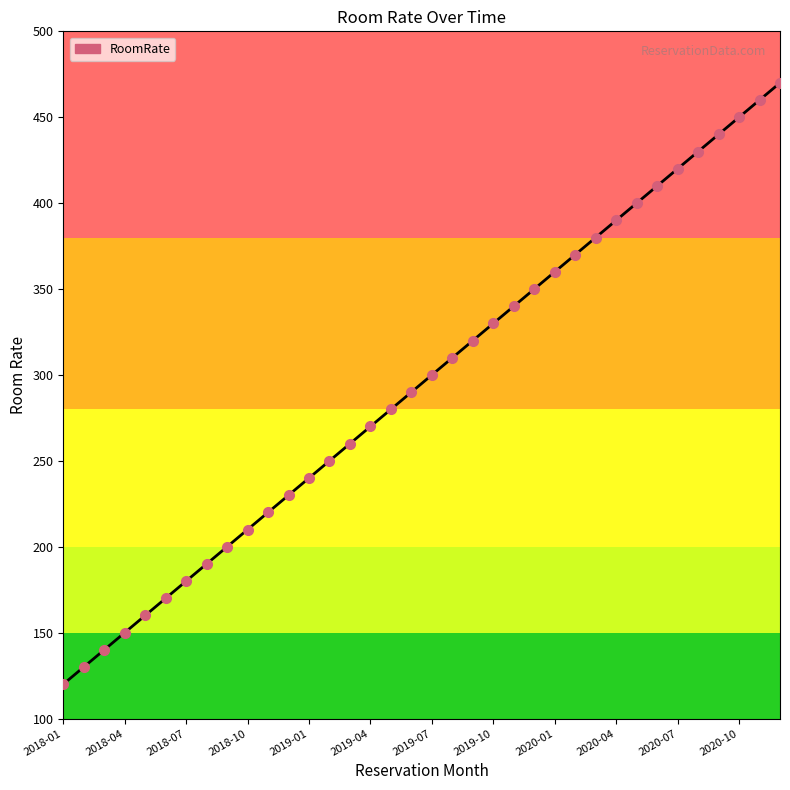

What is the smallest value displayed?

120